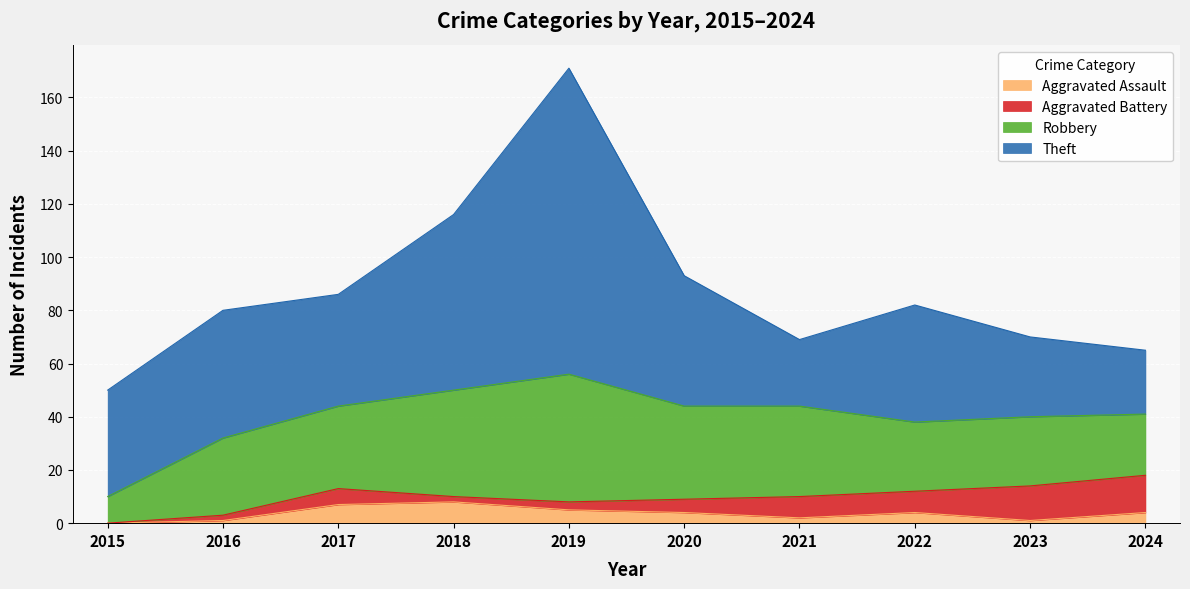

How many times do Robbery and Theft cross each other?

2